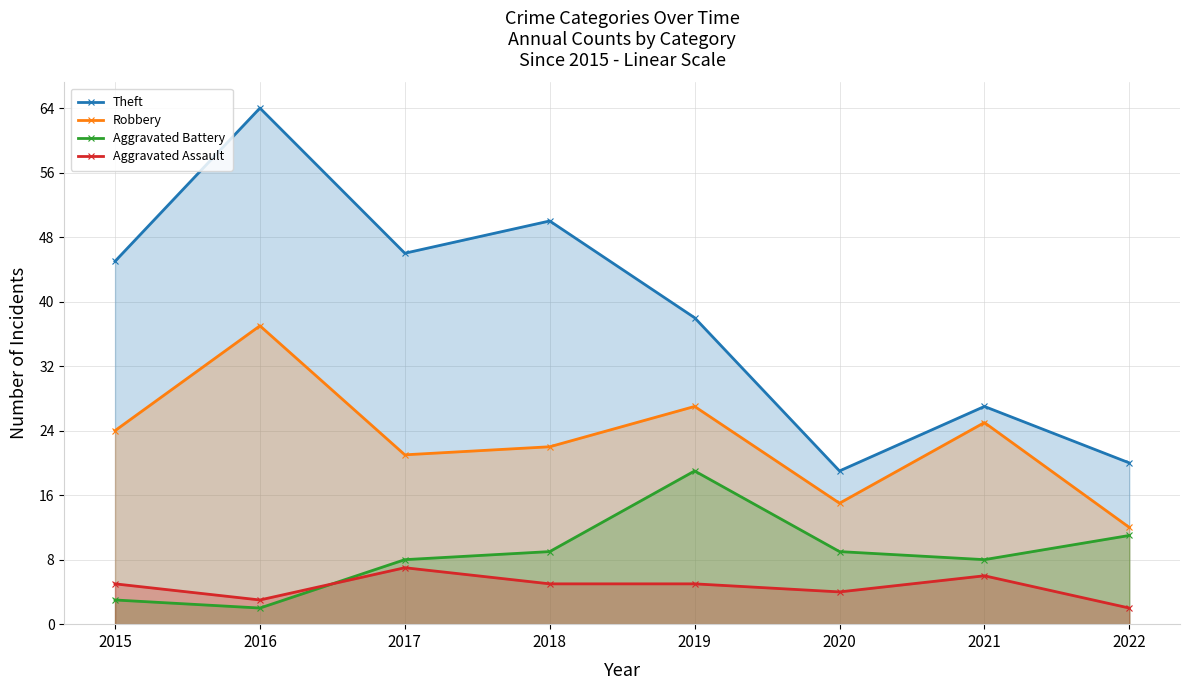

Read the Aggravated Battery value at 2015.

3